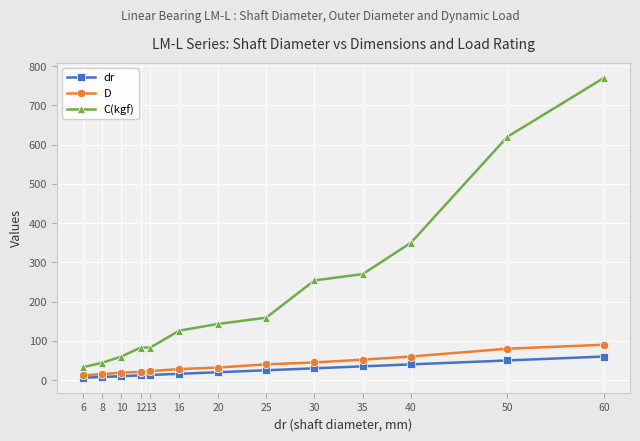

Where is C(kgf) nearest to the value 401?

40